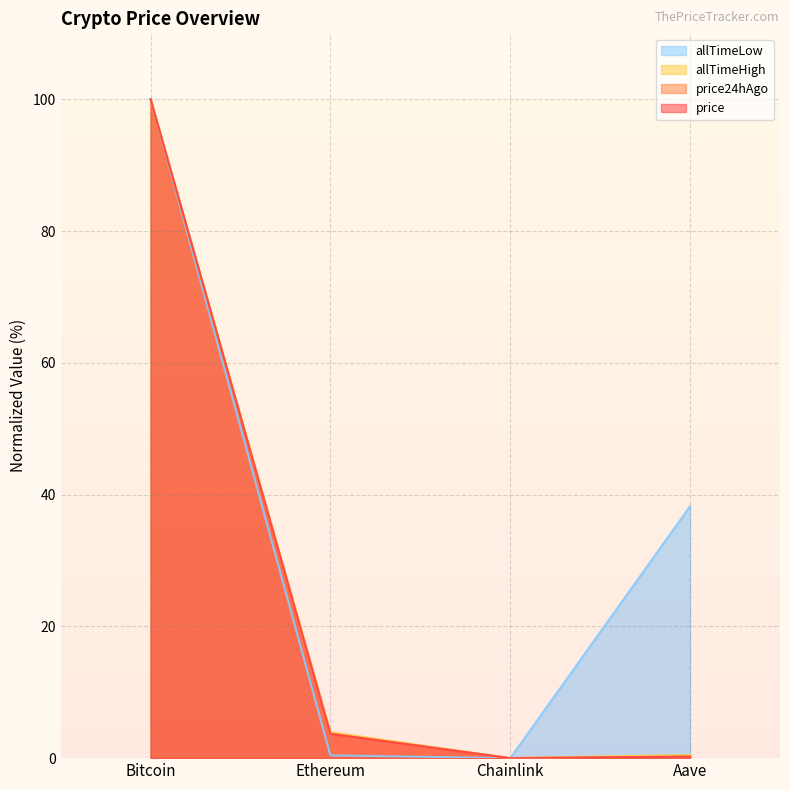

What is the total value across all series at Aave?

39.2